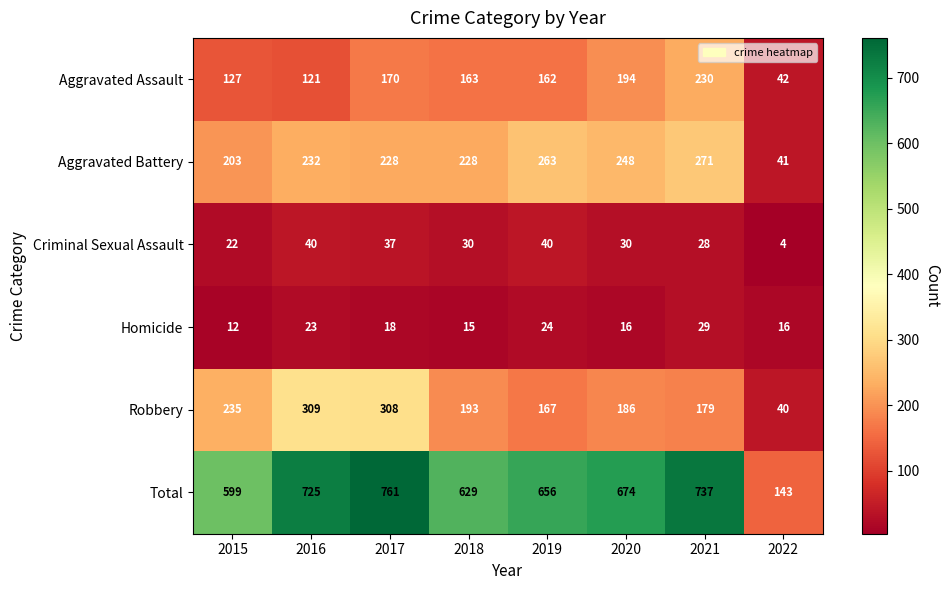

How many categories are shown in the chart?

8